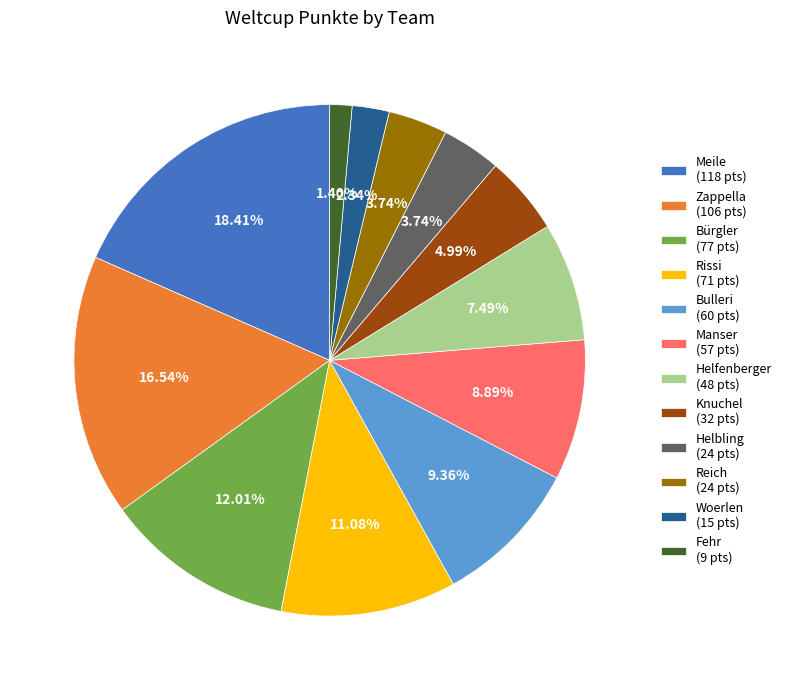

Is the sum of Helbling and Knuchel greater than half?

No